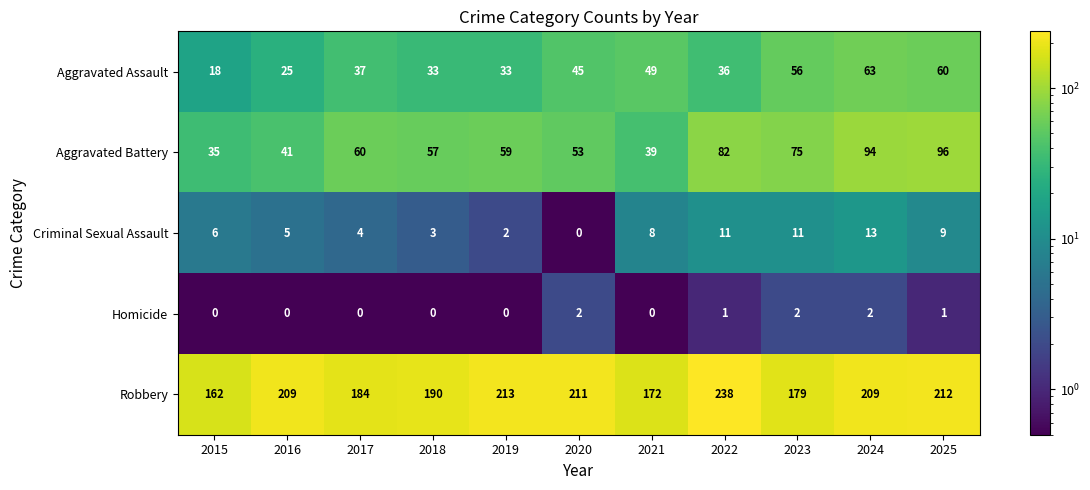

Which series has the largest range (max minus min)?

Robbery